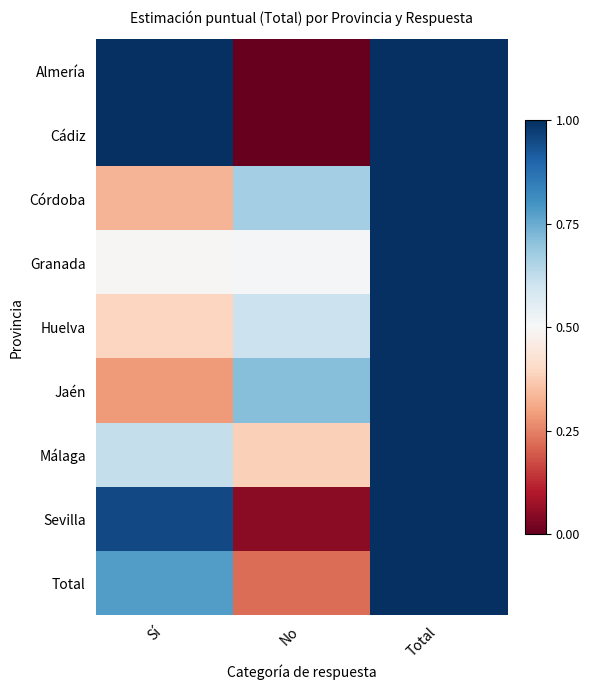

Reading left to right, list all the values displayed in this chart.

Almería: Sí=1.0	No=0.0	Total=1.0
Cádiz: Sí=1.0	No=0.0	Total=1.0
Córdoba: Sí=0.3	No=0.7	Total=1.0
Granada: Sí=0.5	No=0.5	Total=1.0
Huelva: Sí=0.4	No=0.6	Total=1.0
Jaén: Sí=0.3	No=0.7	Total=1.0
Málaga: Sí=0.6	No=0.4	Total=1.0
Sevilla: Sí=1.0	No=0.0	Total=1.0
Total: Sí=0.8	No=0.2	Total=1.0